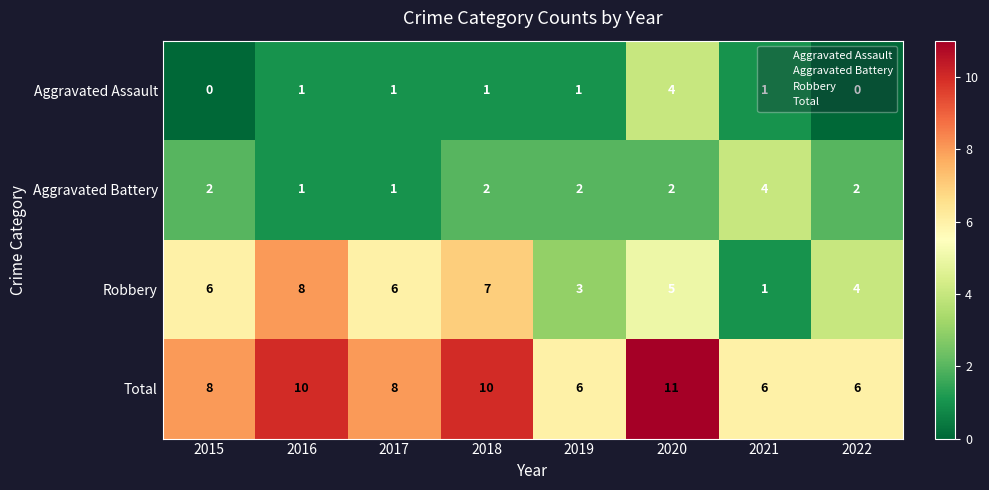

Count the number of data series in this chart.

4